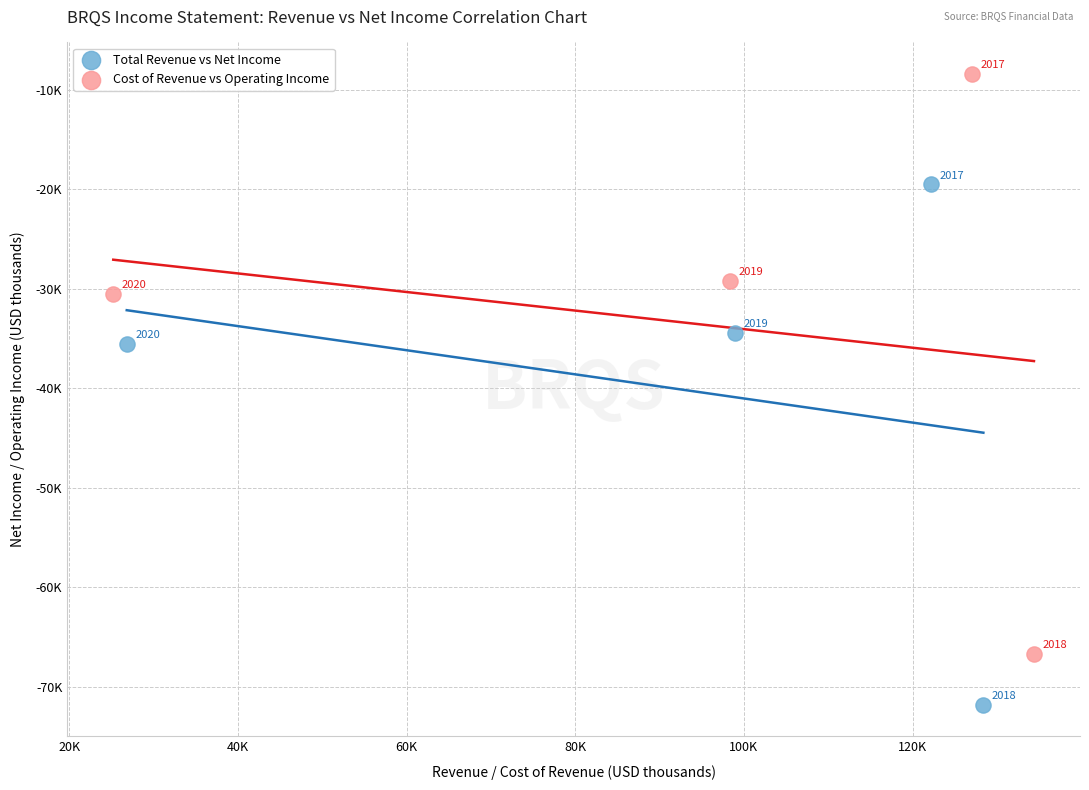

What are all the series names shown in the legend?

Total Revenue vs Net Income, Cost of Revenue vs Operating Income